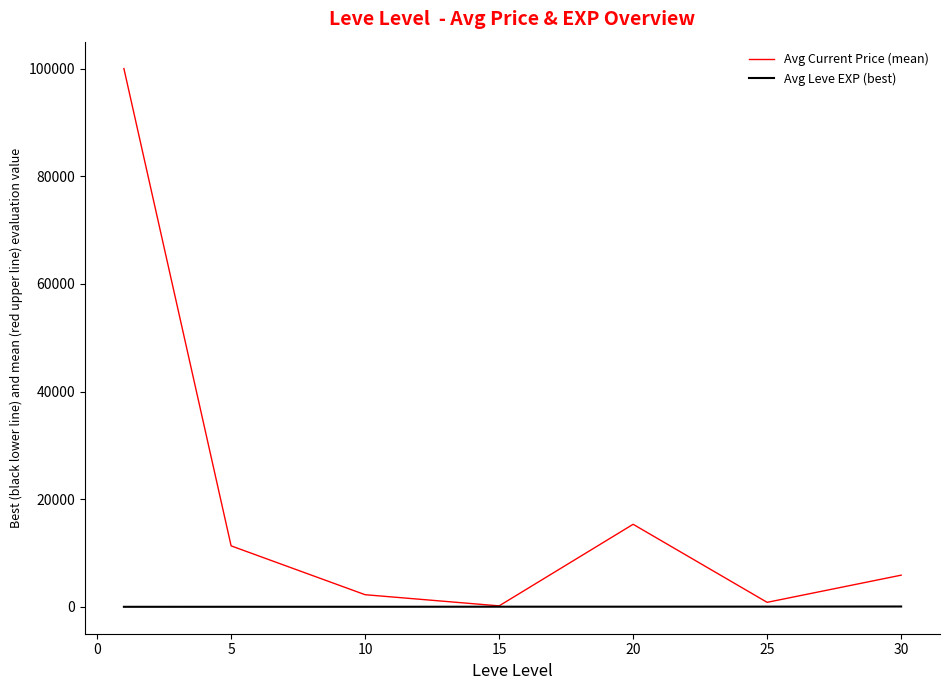

Which series has the largest range (max minus min)?

Avg Current Price (mean)